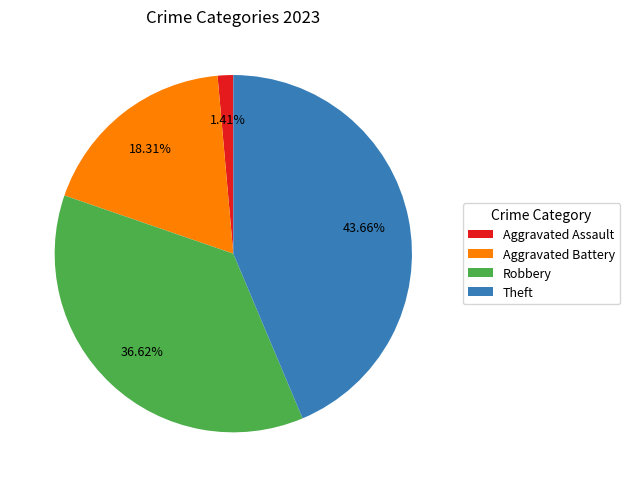

Is there any slice that represents more than half of the pie?

No